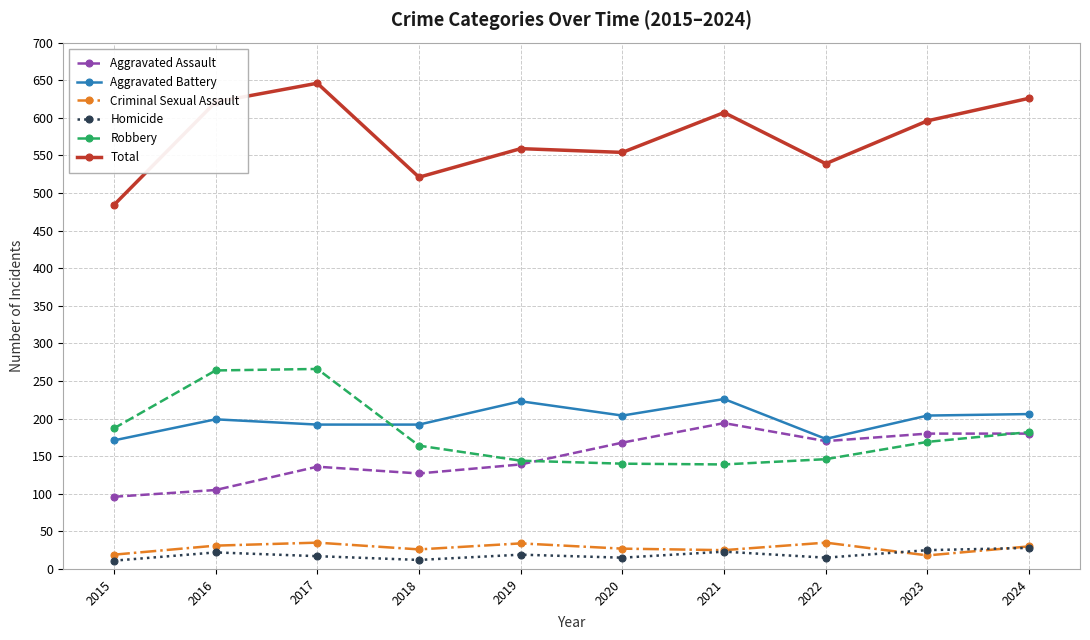

Where is the first local maximum for Total?

2017